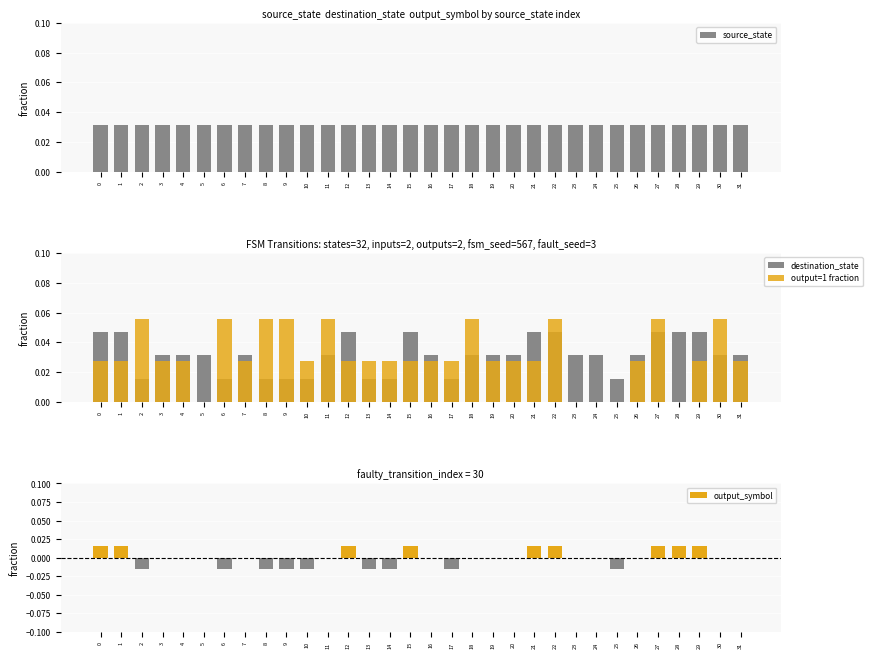

How many bars are there in total?

128